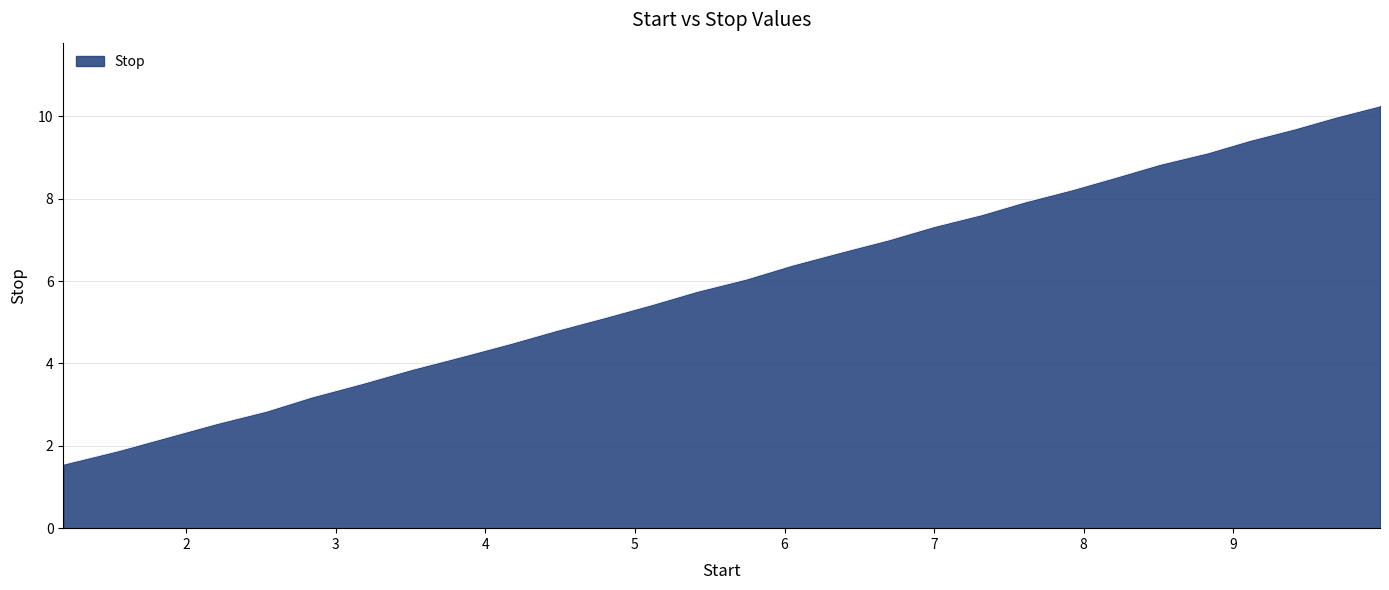

What is the smallest value displayed?

1.6